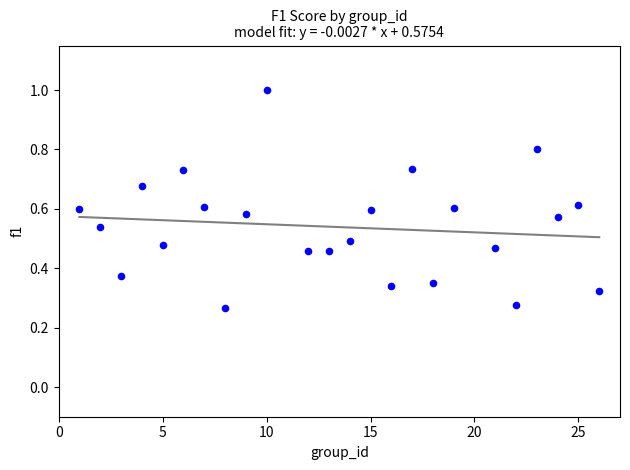

What is the range of X values (max minus min)?

25.0